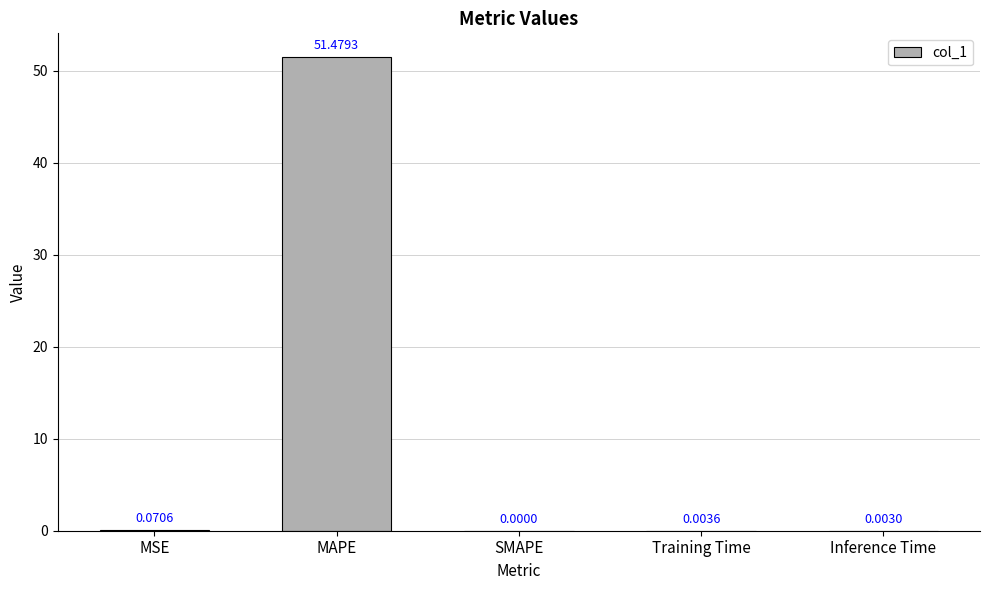

At which label is the value closest to 25?

MSE